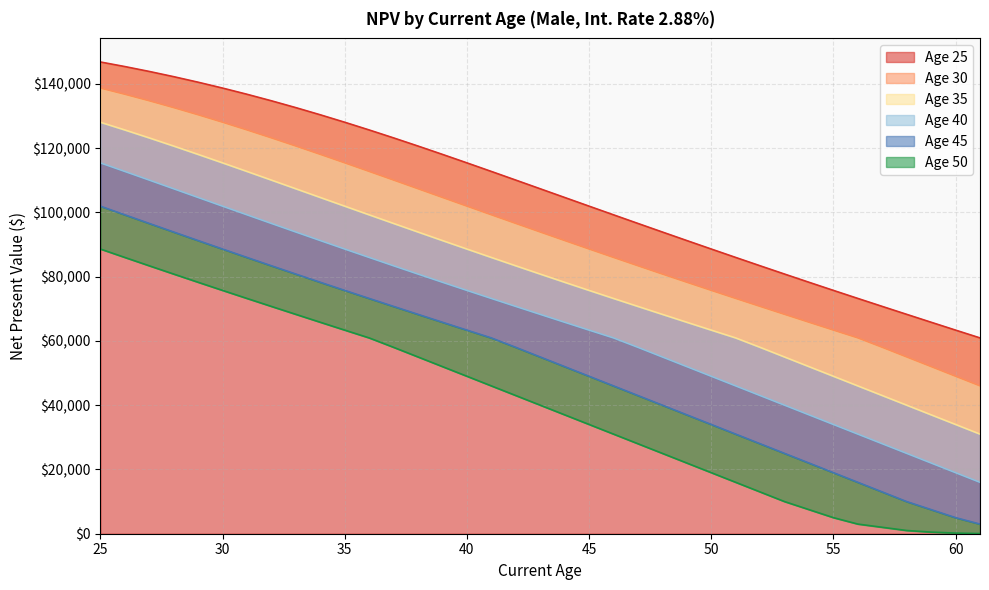

At which label does Age 30 first exceed 93879?

25